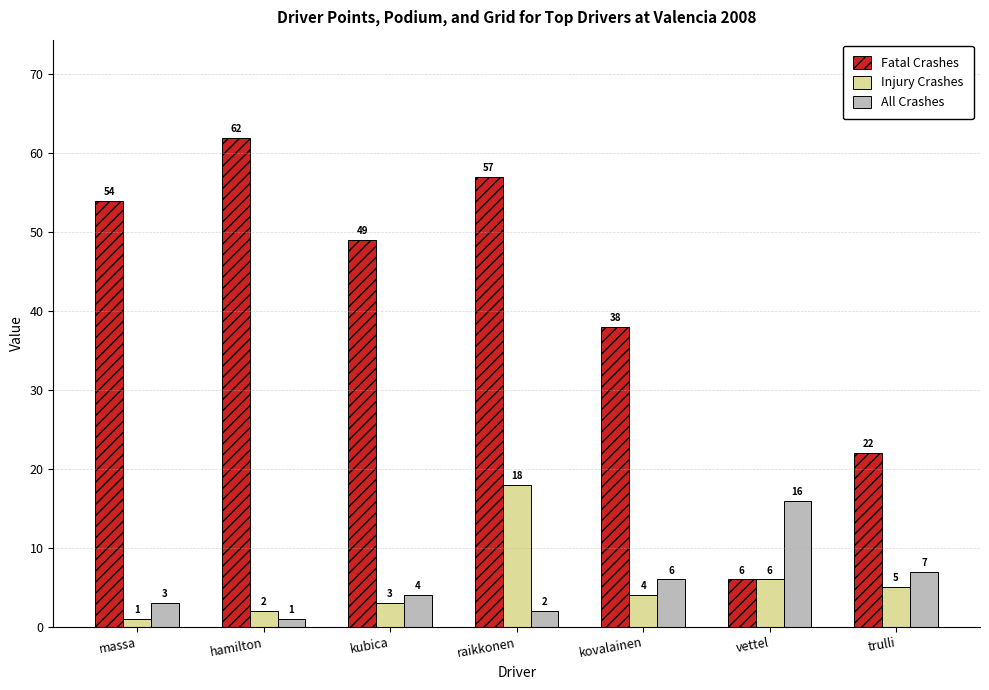

True or false: All Crashes has a value of 2 at raikkonen.

True